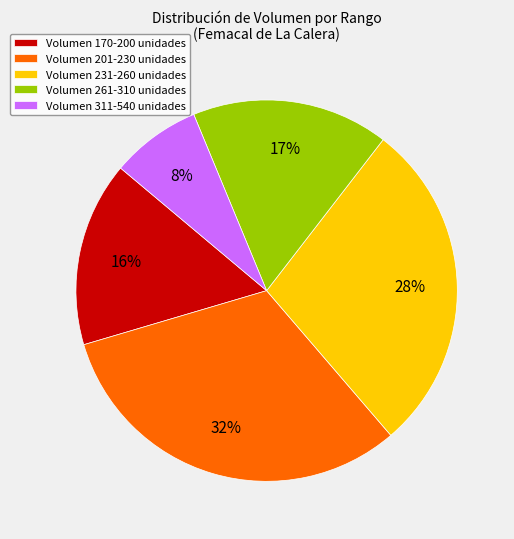

Is it true that Volumen 261-310 unidades is 30% of the pie?

False